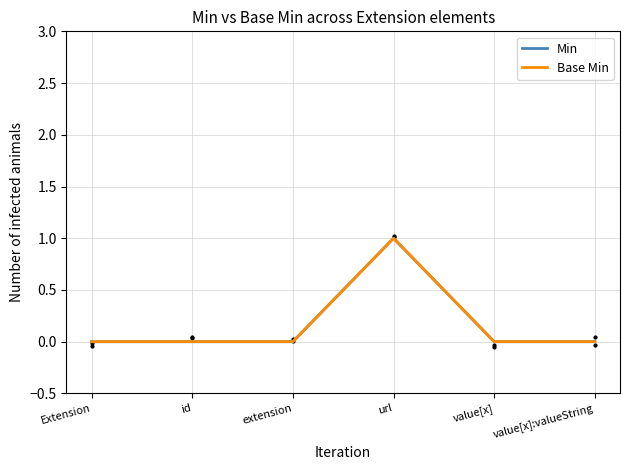

Reading left to right, what are all the values shown in this chart?

Min: 0	0	0	1	0	0
Base Min: 0	0	0	1	0	0